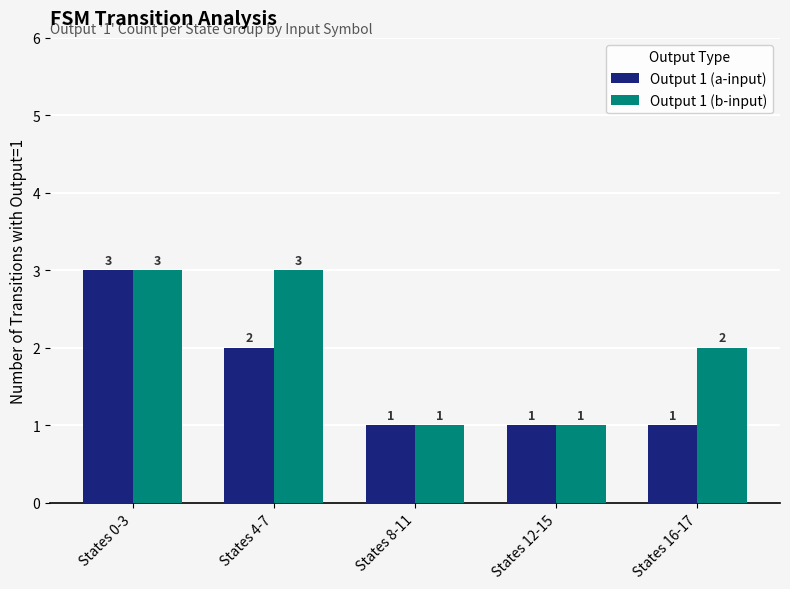

What is the sum of all Output 1 (a-input) values?

8